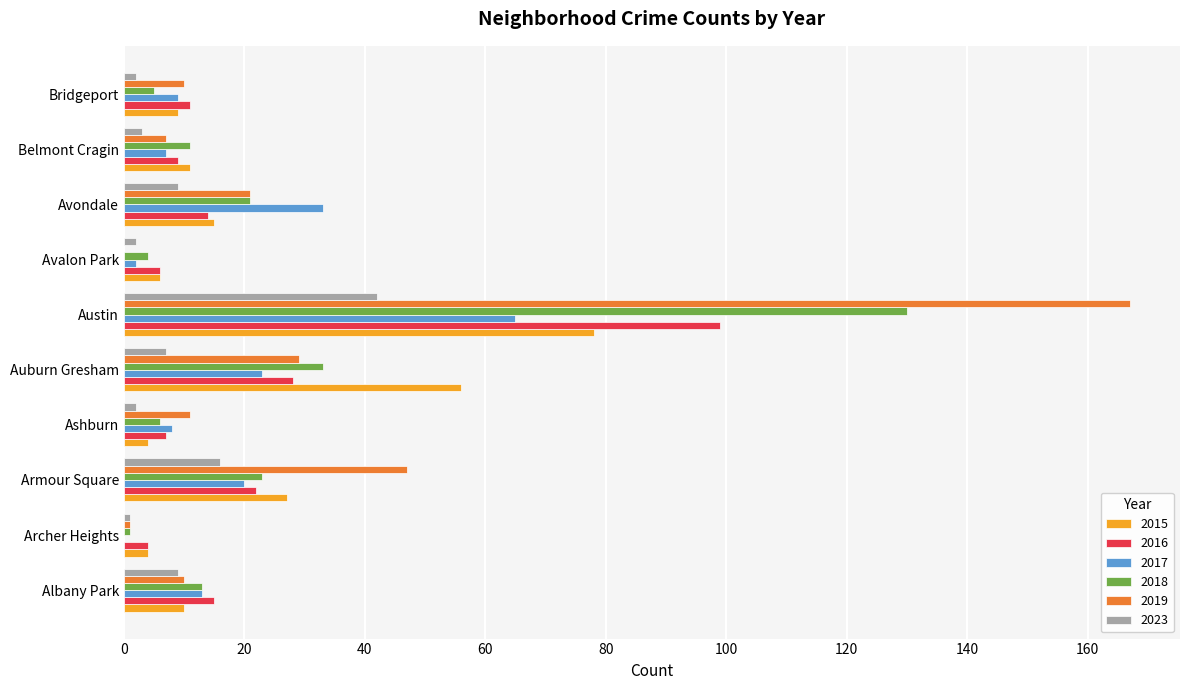

At which label is 2016 closest to 51?

Auburn Gresham